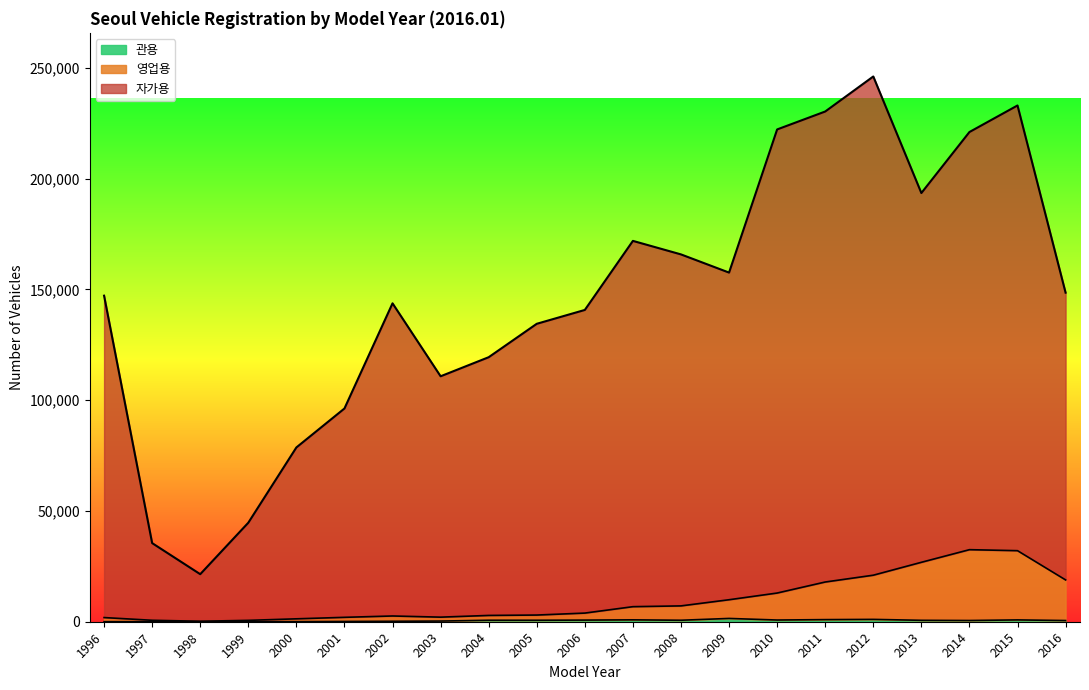

How many lines are shown in the chart?

3